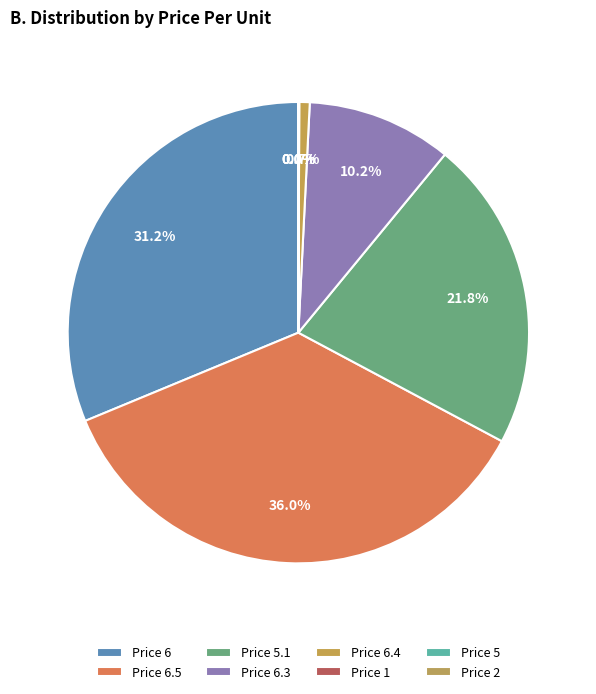

What is the smallest slice in the pie chart?

2